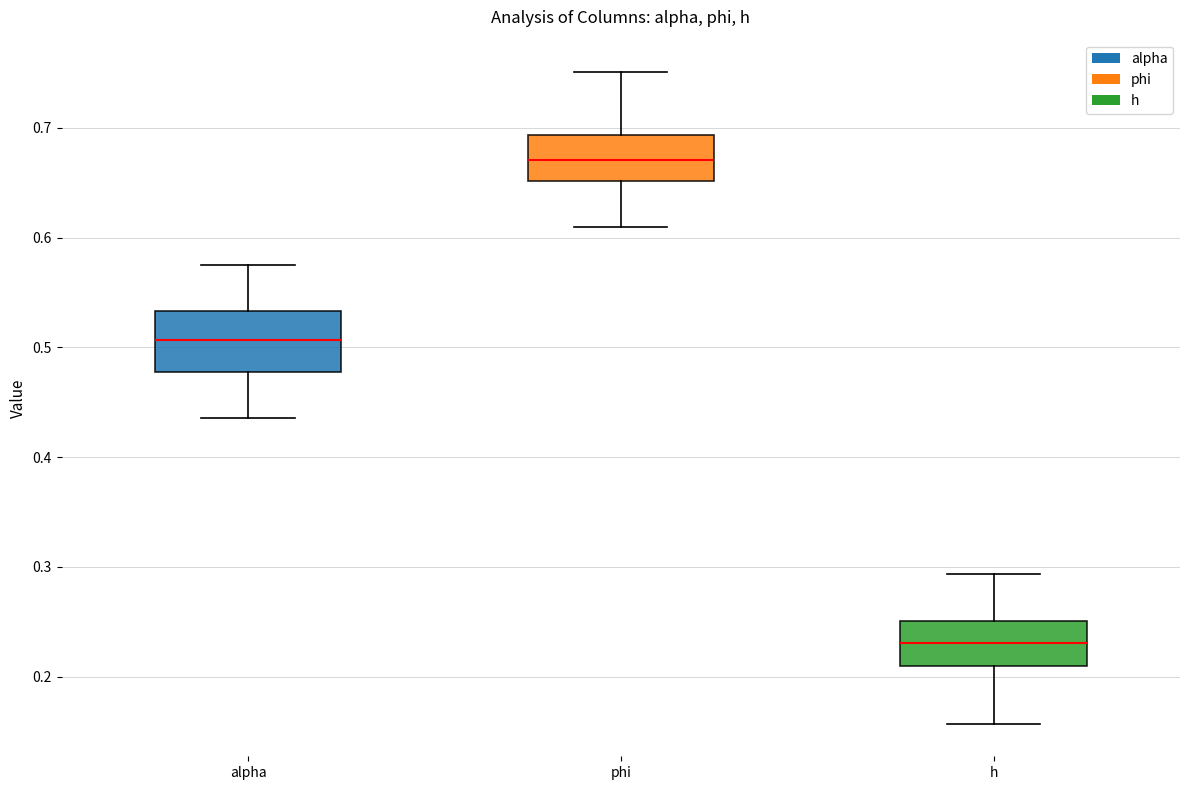

Reading left to right, read every box against the y-axis: the position of its median line, the range the box covers, and the ends of its whiskers. The values are not printed on the chart, so give them approximately, as read against the axis.

alpha: median 0.51, box 0.48 to 0.53, whiskers 0.44 to 0.58
phi: median 0.67, box 0.65 to 0.69, whiskers 0.61 to 0.75
h: median 0.23, box 0.21 to 0.25, whiskers 0.16 to 0.29